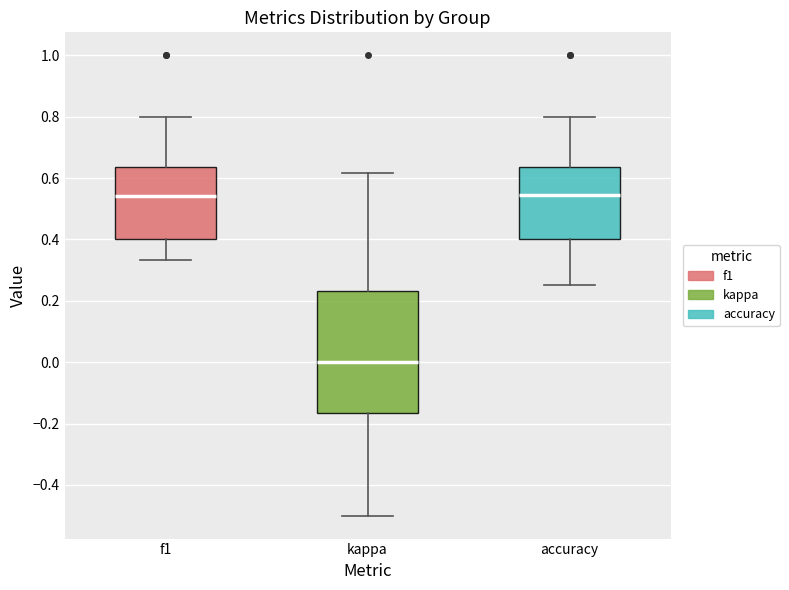

Comparing the boxes themselves (not the whiskers), which one is the tallest?

kappa